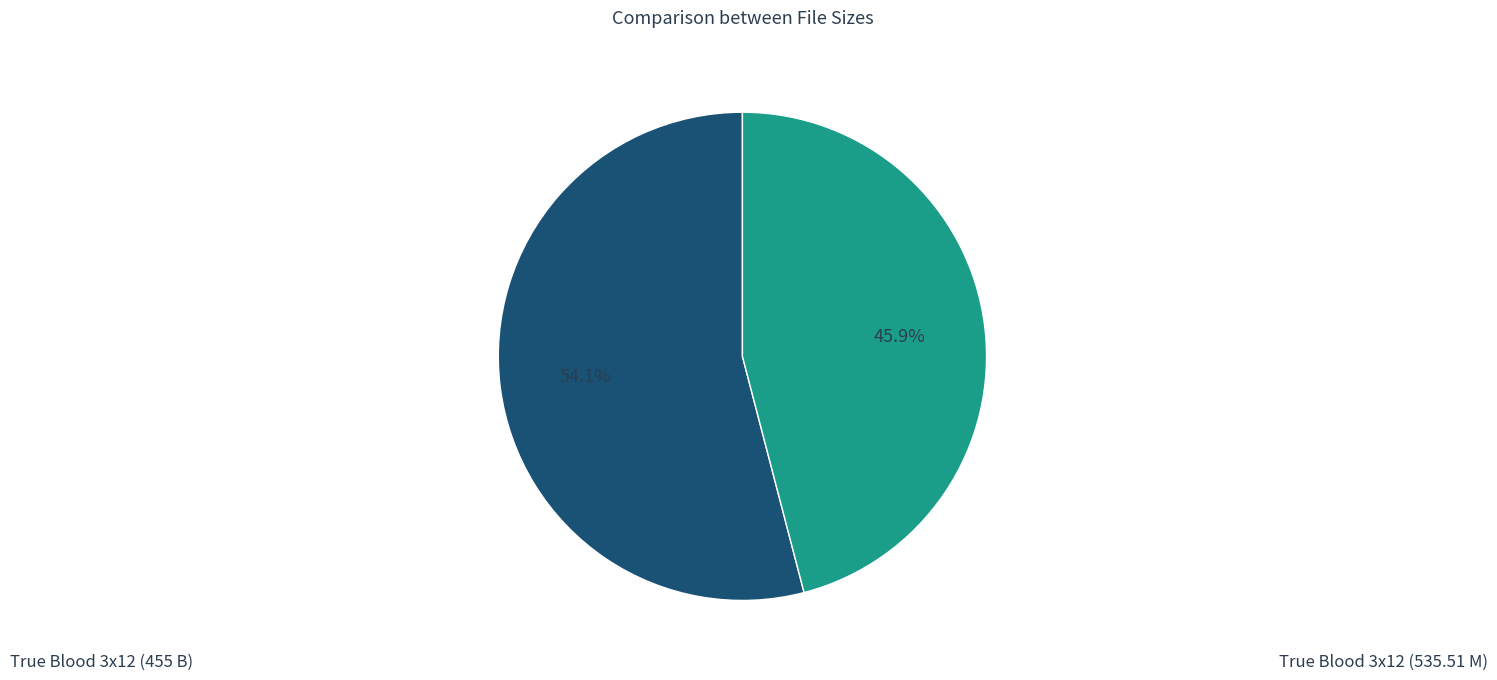

Is there a majority slice in this chart?

Yes